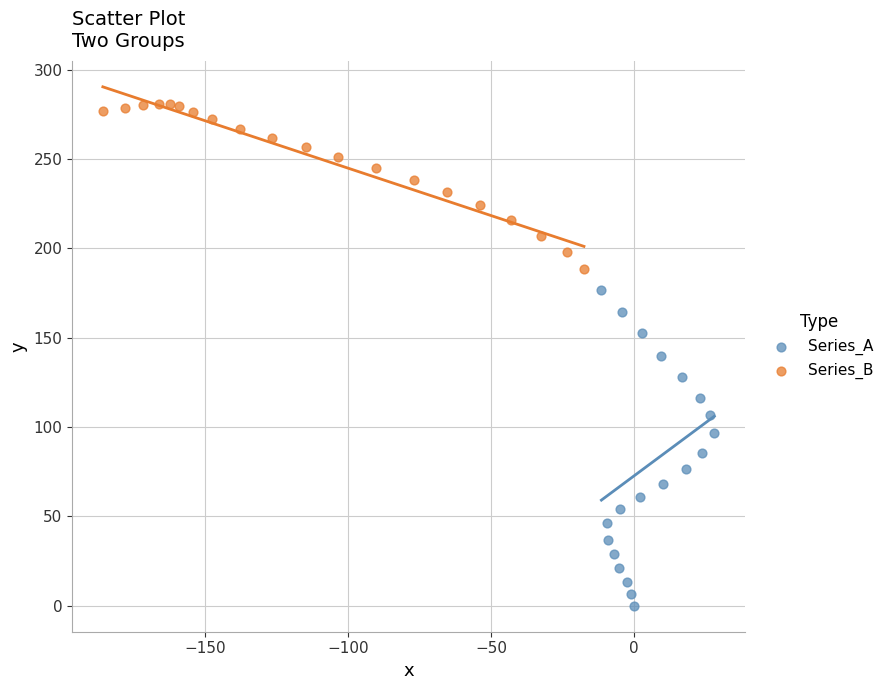

Which series reaches the maximum Y coordinate?

Series_B